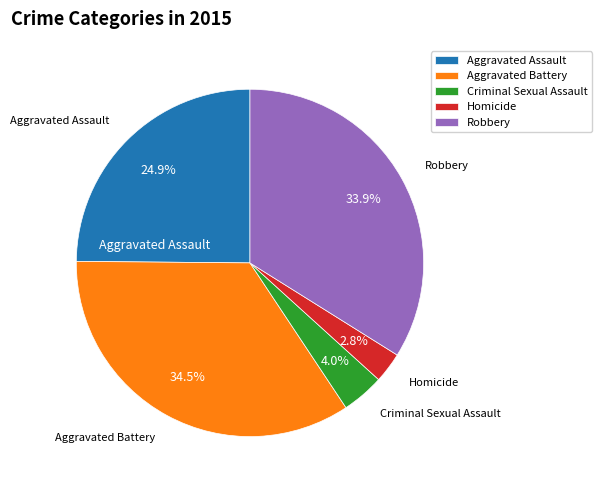

What is the ratio of the value at Criminal Sexual Assault to the value at Homicide?

1.4